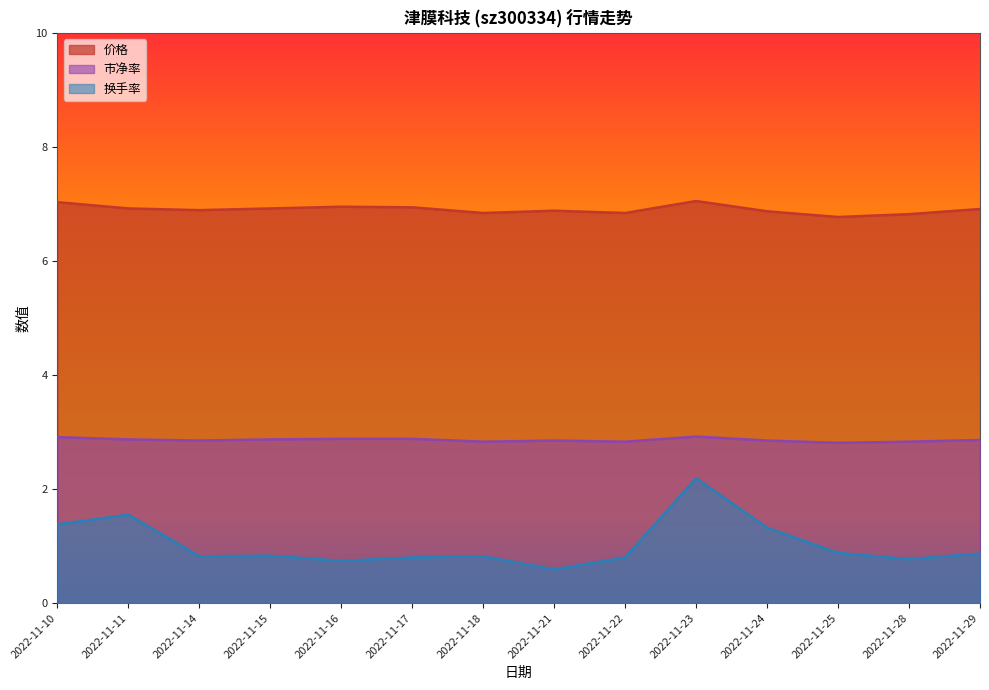

What is the minimum value shown in the chart?

0.6